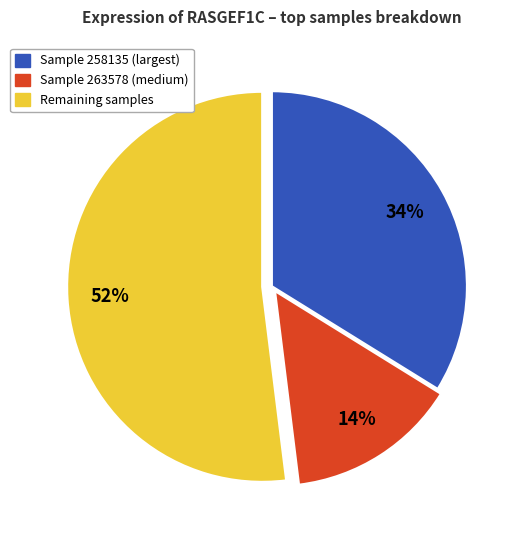

What percentage is the Sample 258135 (largest) slice, to the nearest percent?

34%